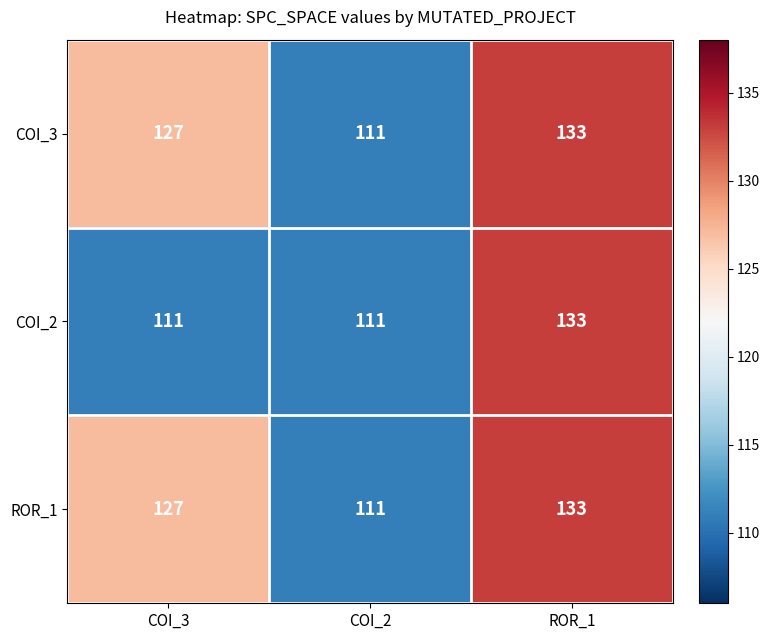

How many categories are shown in the chart?

3